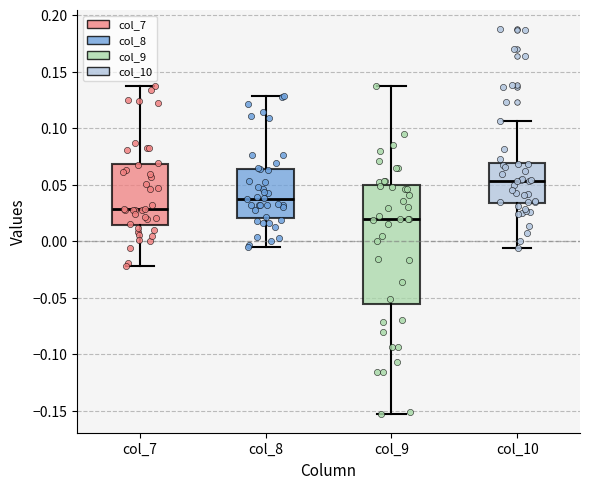

Which box's median line is the highest?

col_10